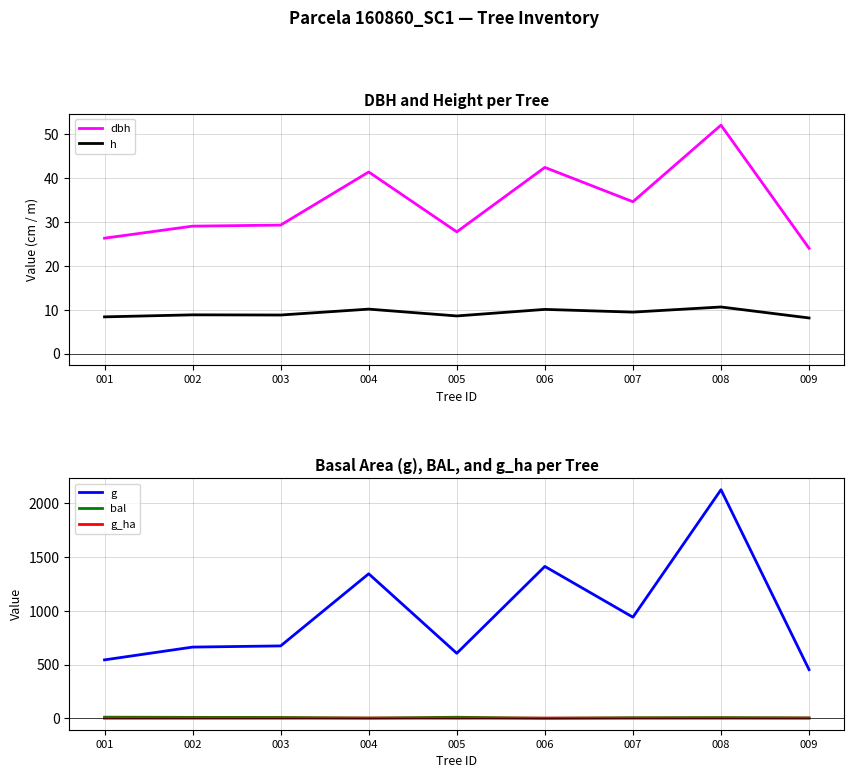

Rank the categories by g value from lowest to highest.

009, 001, 005, 002, 003, 007, 004, 006, 008